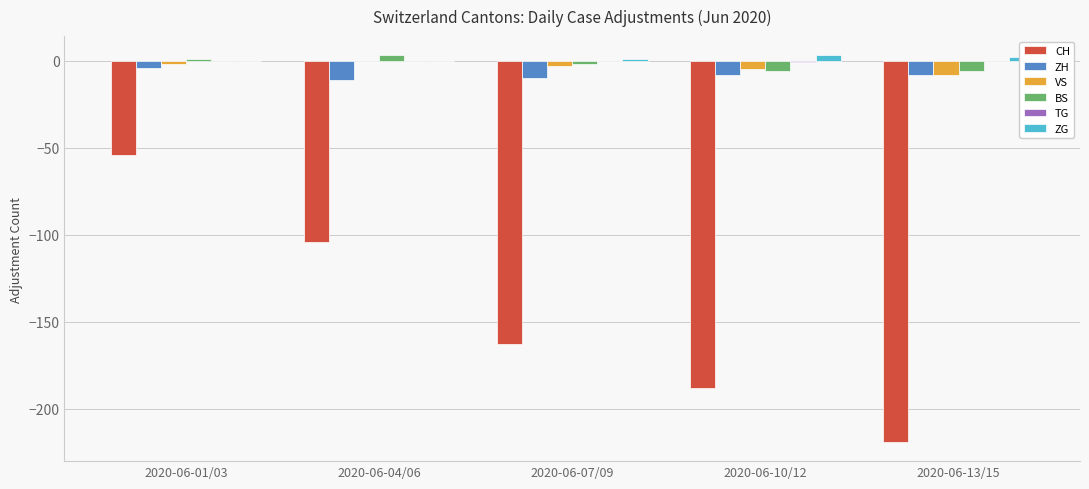

At which category is the sum across all series the highest?

2020-06-01/03